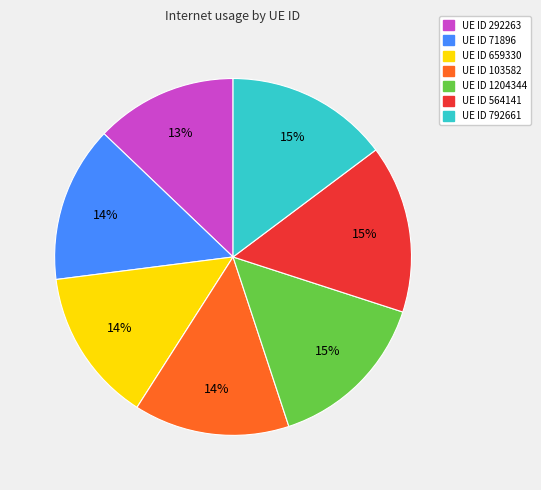

Which category has the smallest portion of the pie?

UE ID 292263